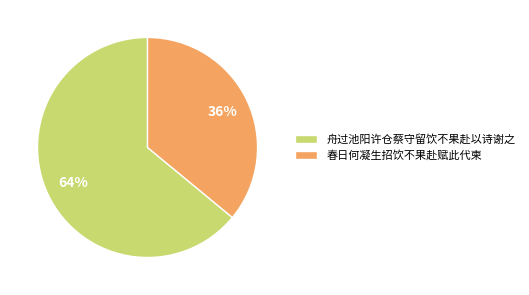

Is the sum of 舟过池阳许仓蔡守留饮不果赴以诗谢之 and 春日何凝生招饮不果赴赋此代柬 greater than half?

Yes